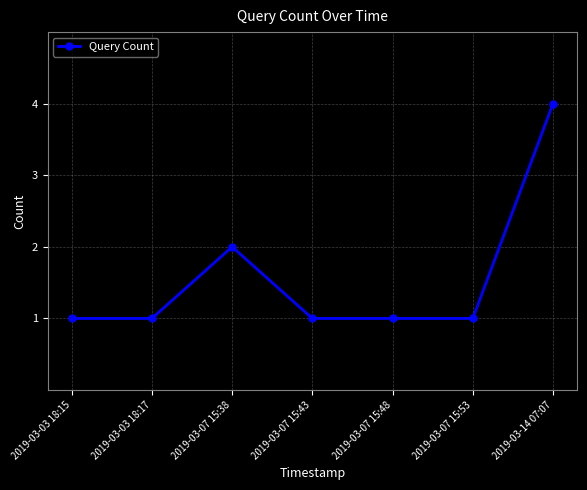

How many lines are shown in the chart?

1